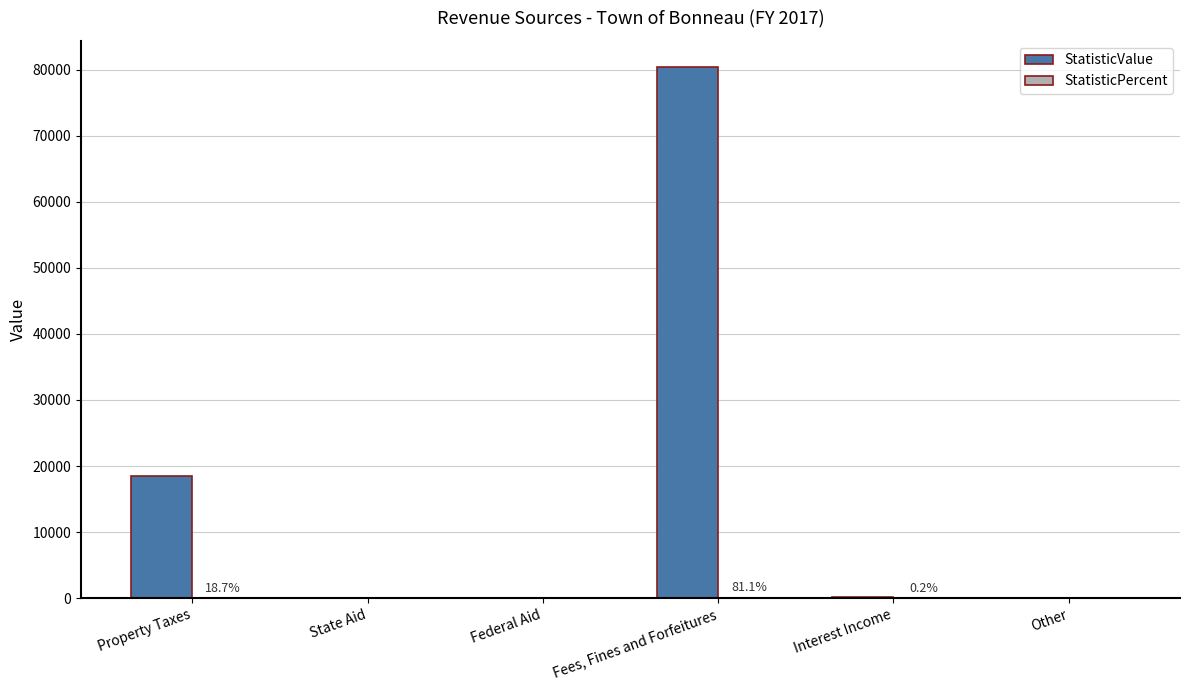

True or false: StatisticValue has a value of 9113.0 at Property Taxes.

False